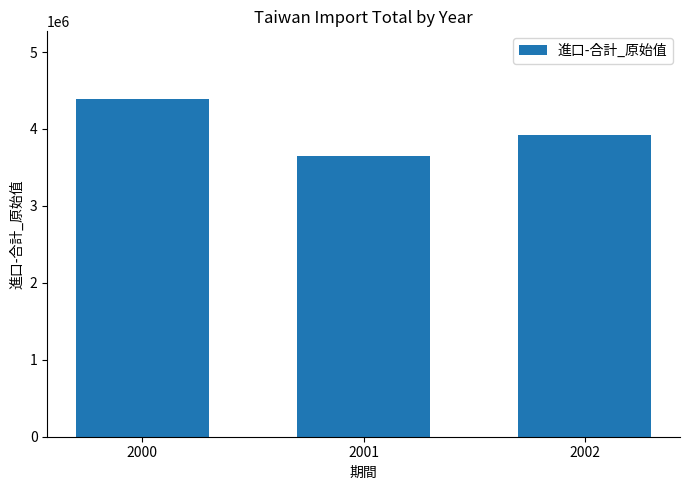

Reading left to right, list all the values displayed in this chart.

2000=4391226	2001=3644182	2002=3918415